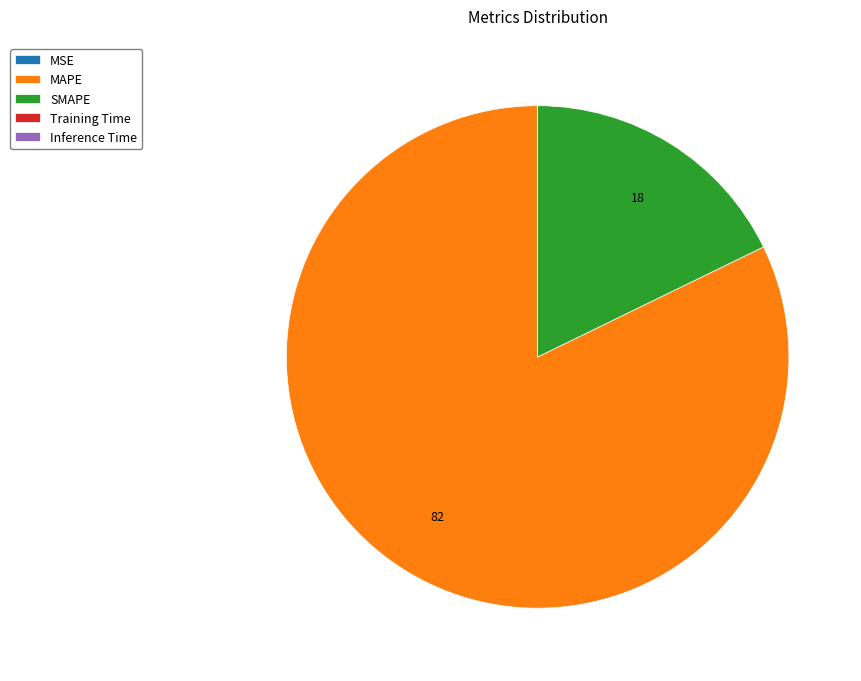

Is it true that SMAPE is 18% of the pie?

True